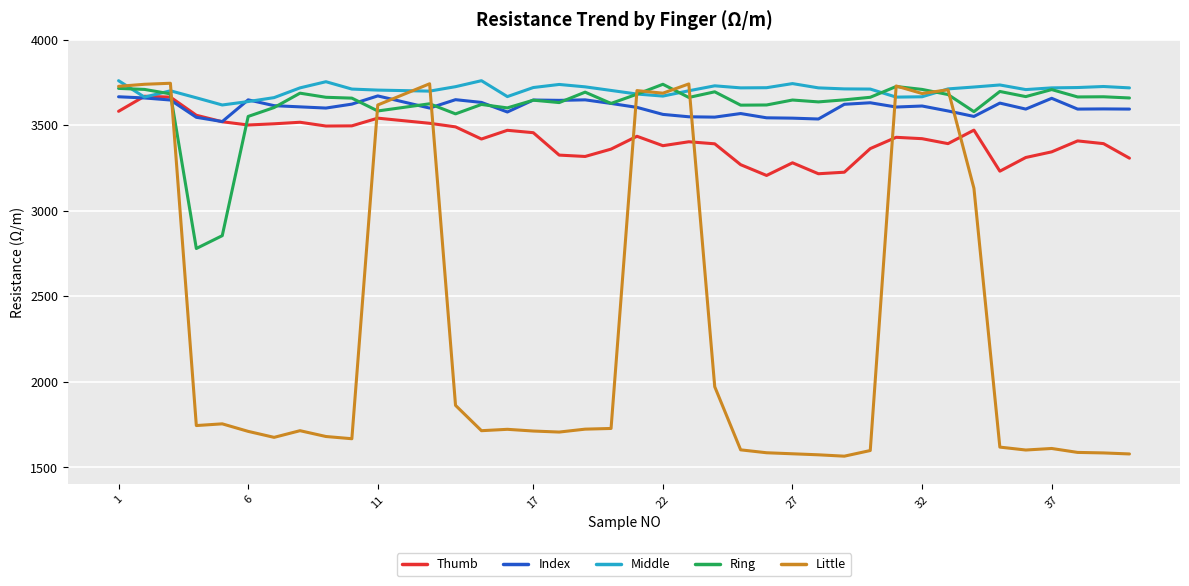

Which series has the widest spread of values?

Little